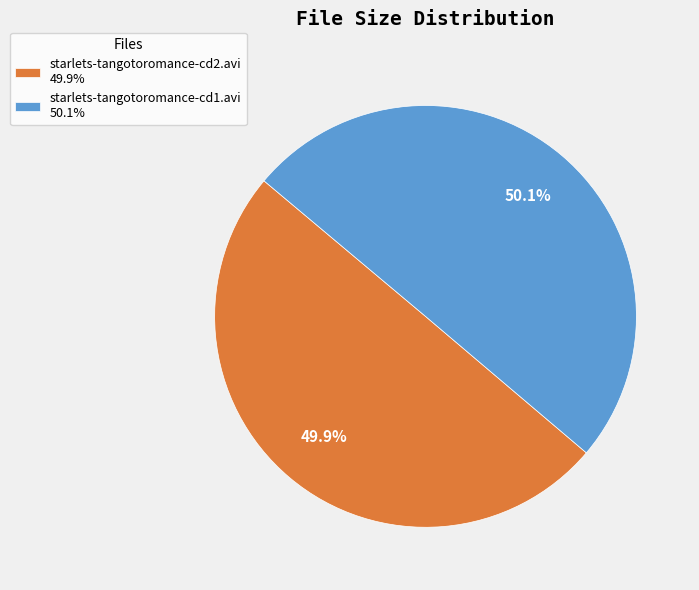

What is the ratio of the value at starlets-tangotoromance-cd2.avi to the value at starlets-tangotoromance-cd1.avi?

1.0